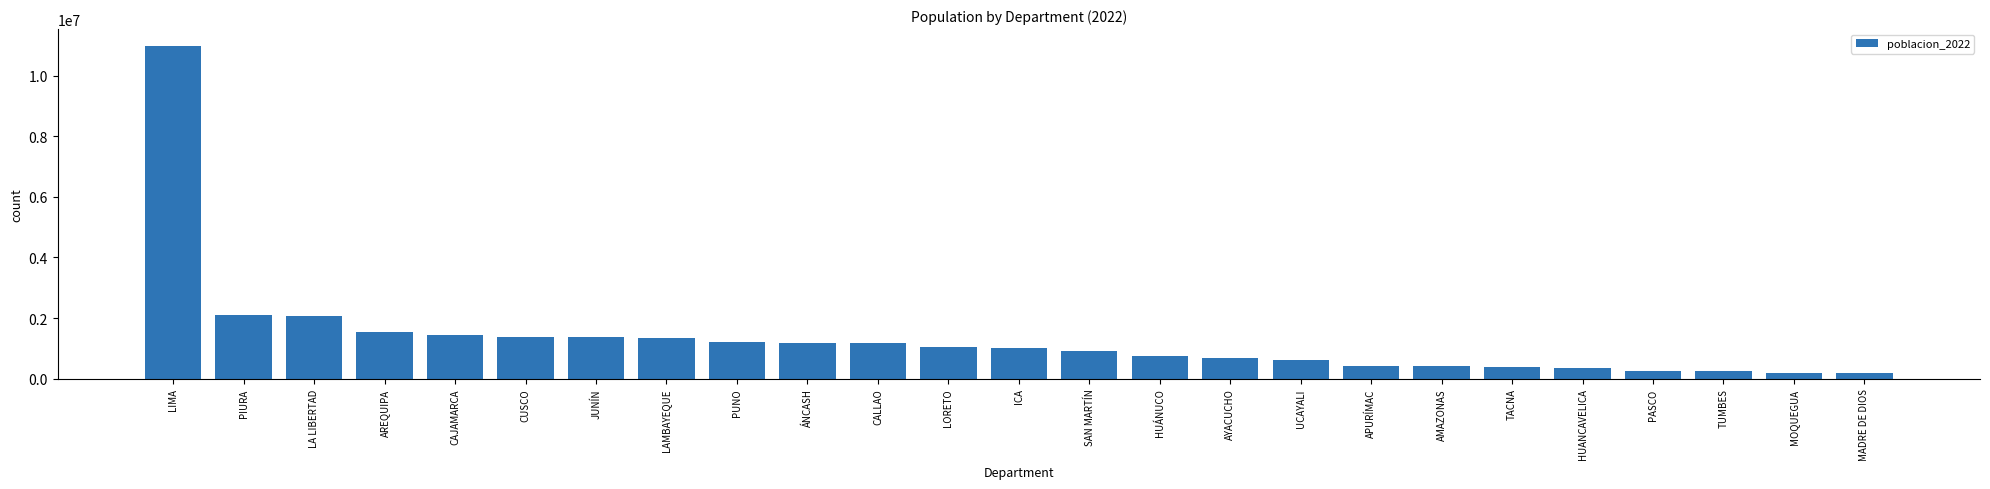

What is the label of the 17th bar from the left?

UCAYALI